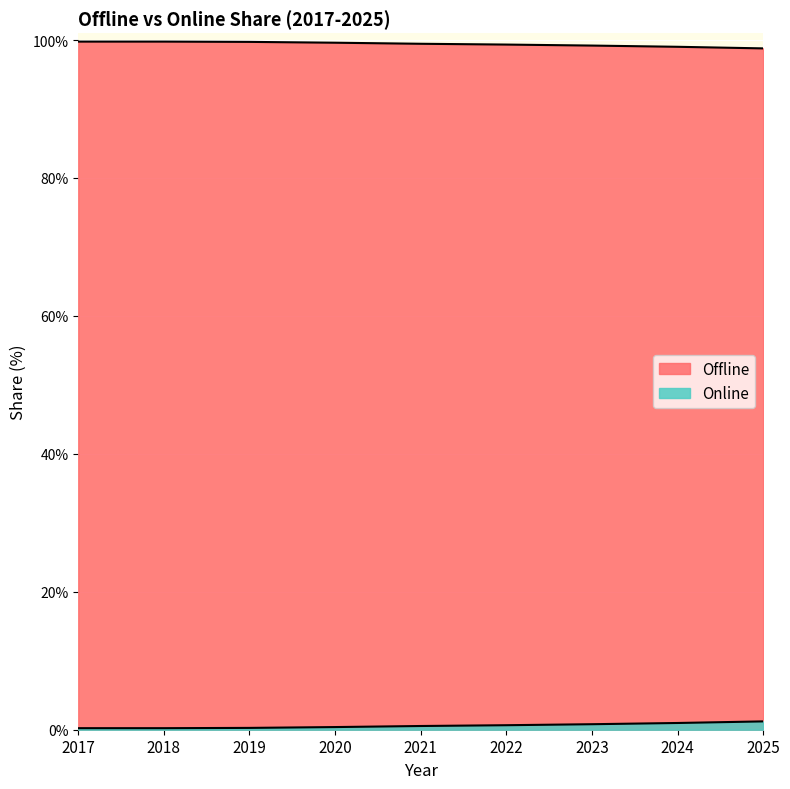

At which category is the sum across all series the highest?

2017